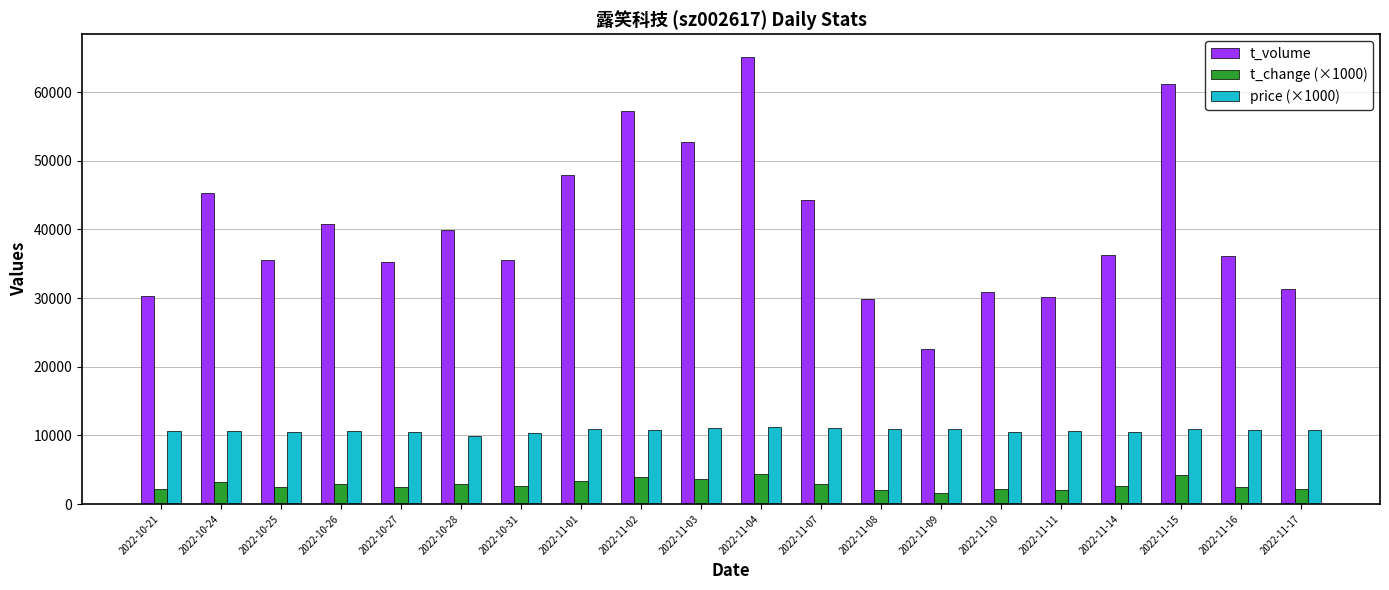

What is the total value across all series at 2022-11-15?

76419